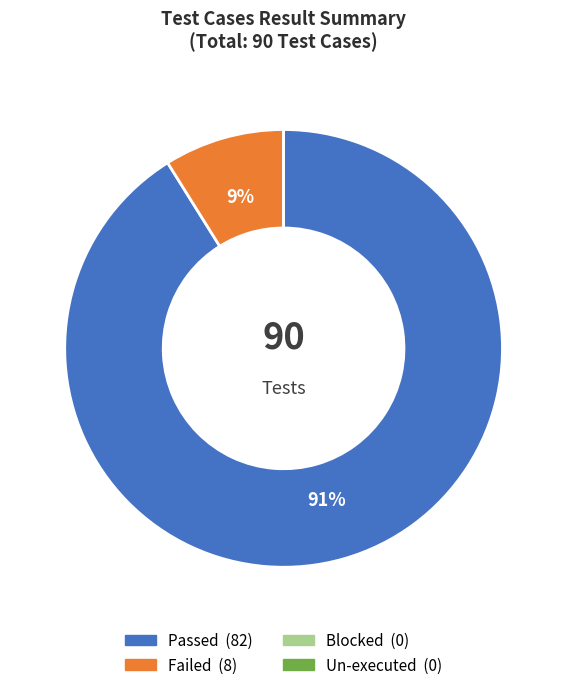

Does Passed represent more than half of the total?

Yes